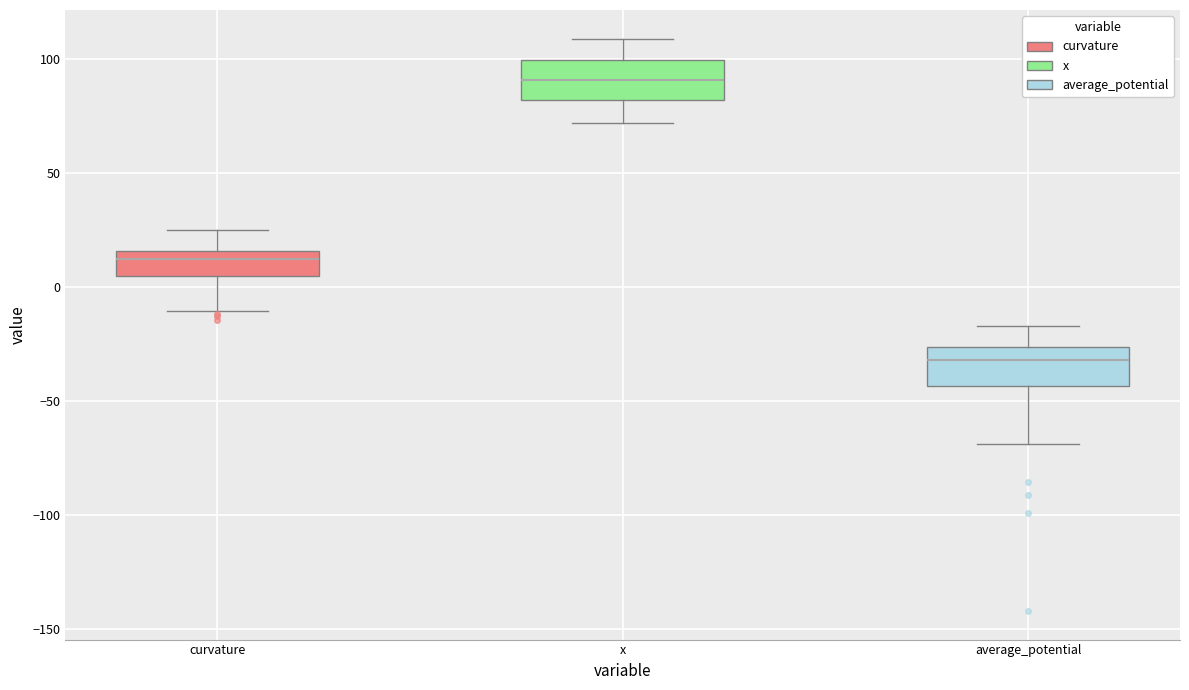

Where does the median line of the box for average_potential sit on the y-axis? The values are not printed on the chart, so give them approximately, as read against the axis.

-30